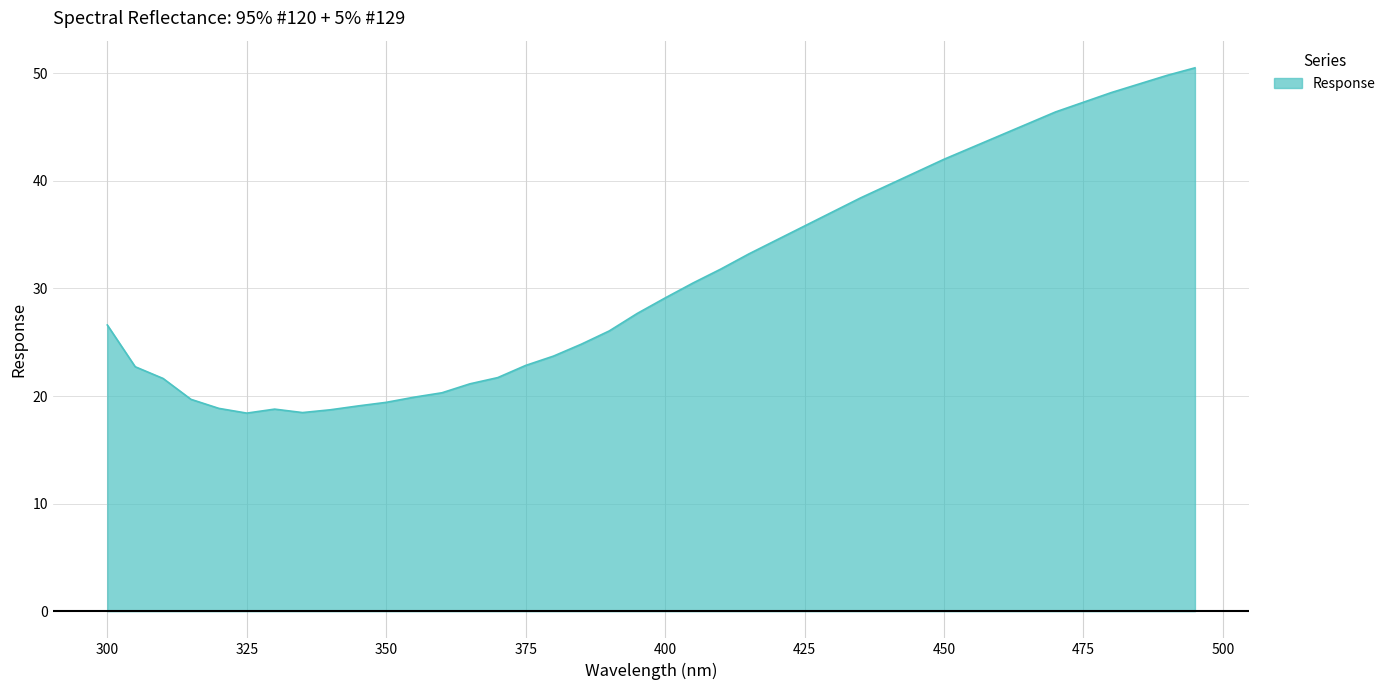

What is the difference between the maximum and minimum values?

32.1